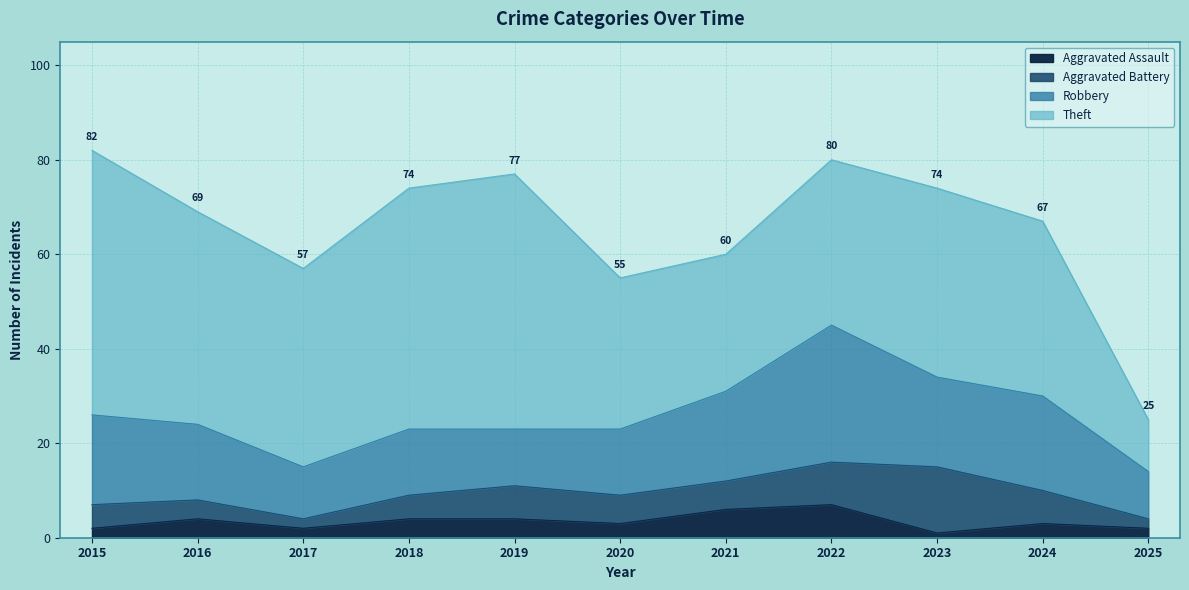

Which series has the largest total across all categories?

Theft